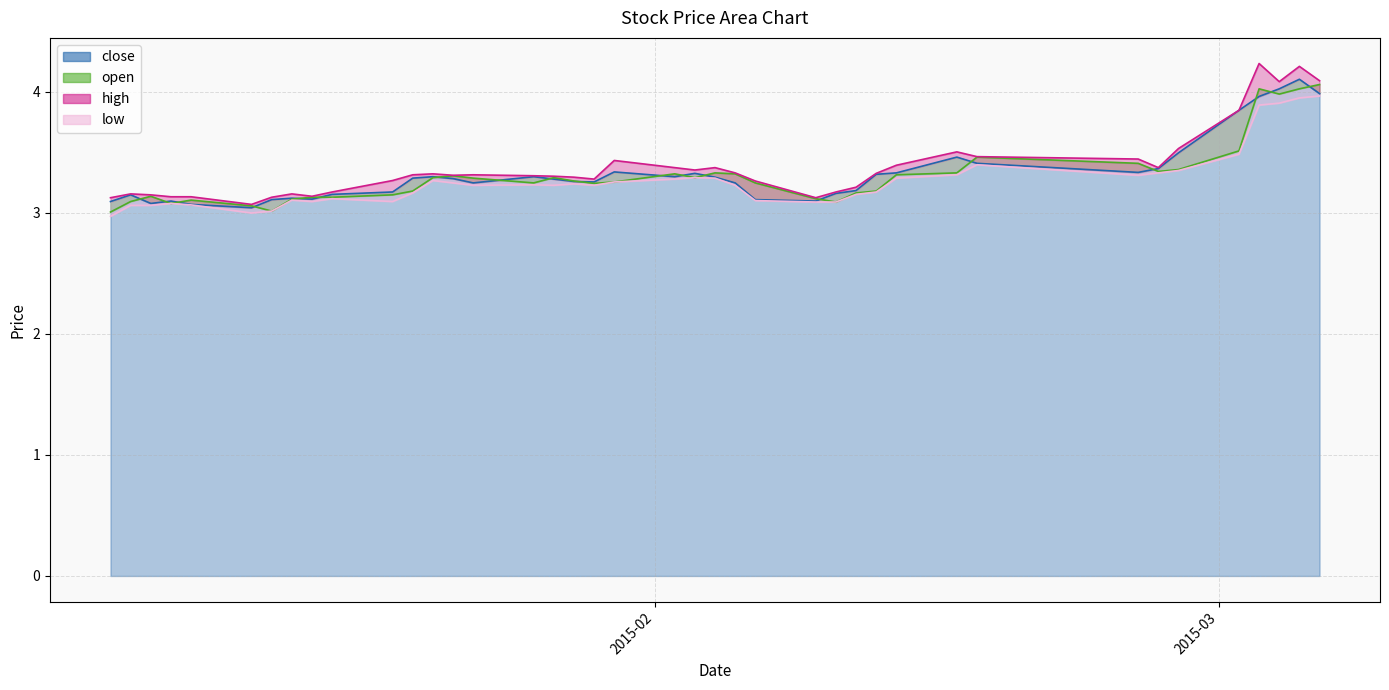

What value does the low series have at 2015-01-06?

3.1